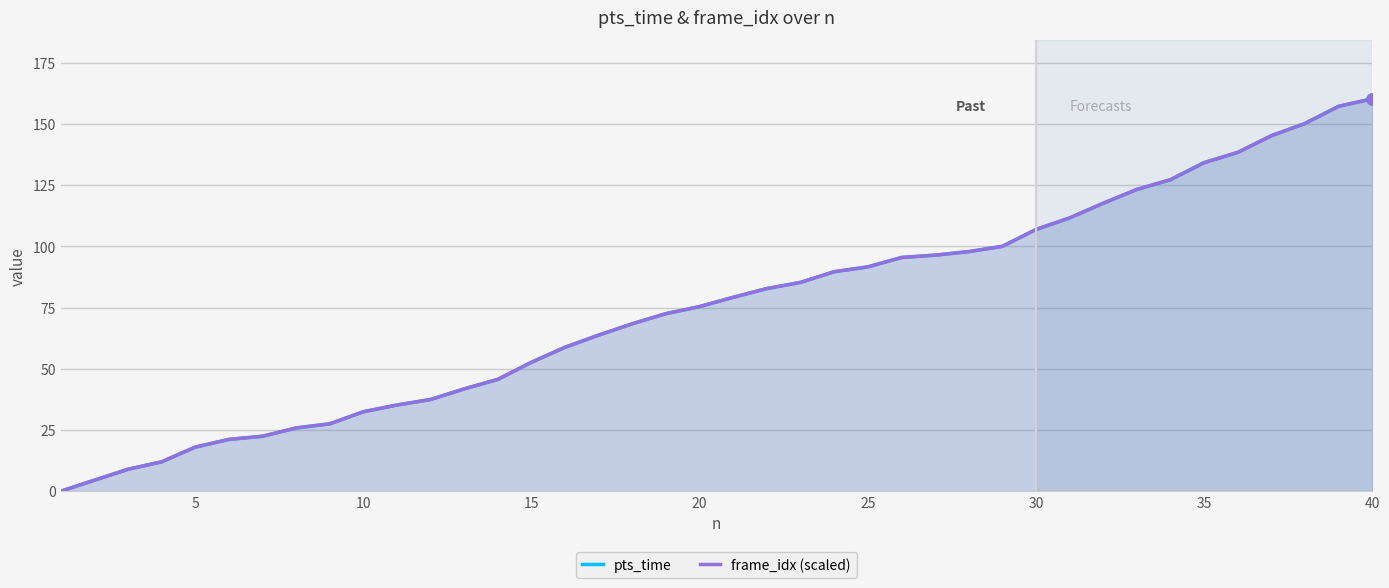

How many positive values does the frame_idx (scaled) series have?

39